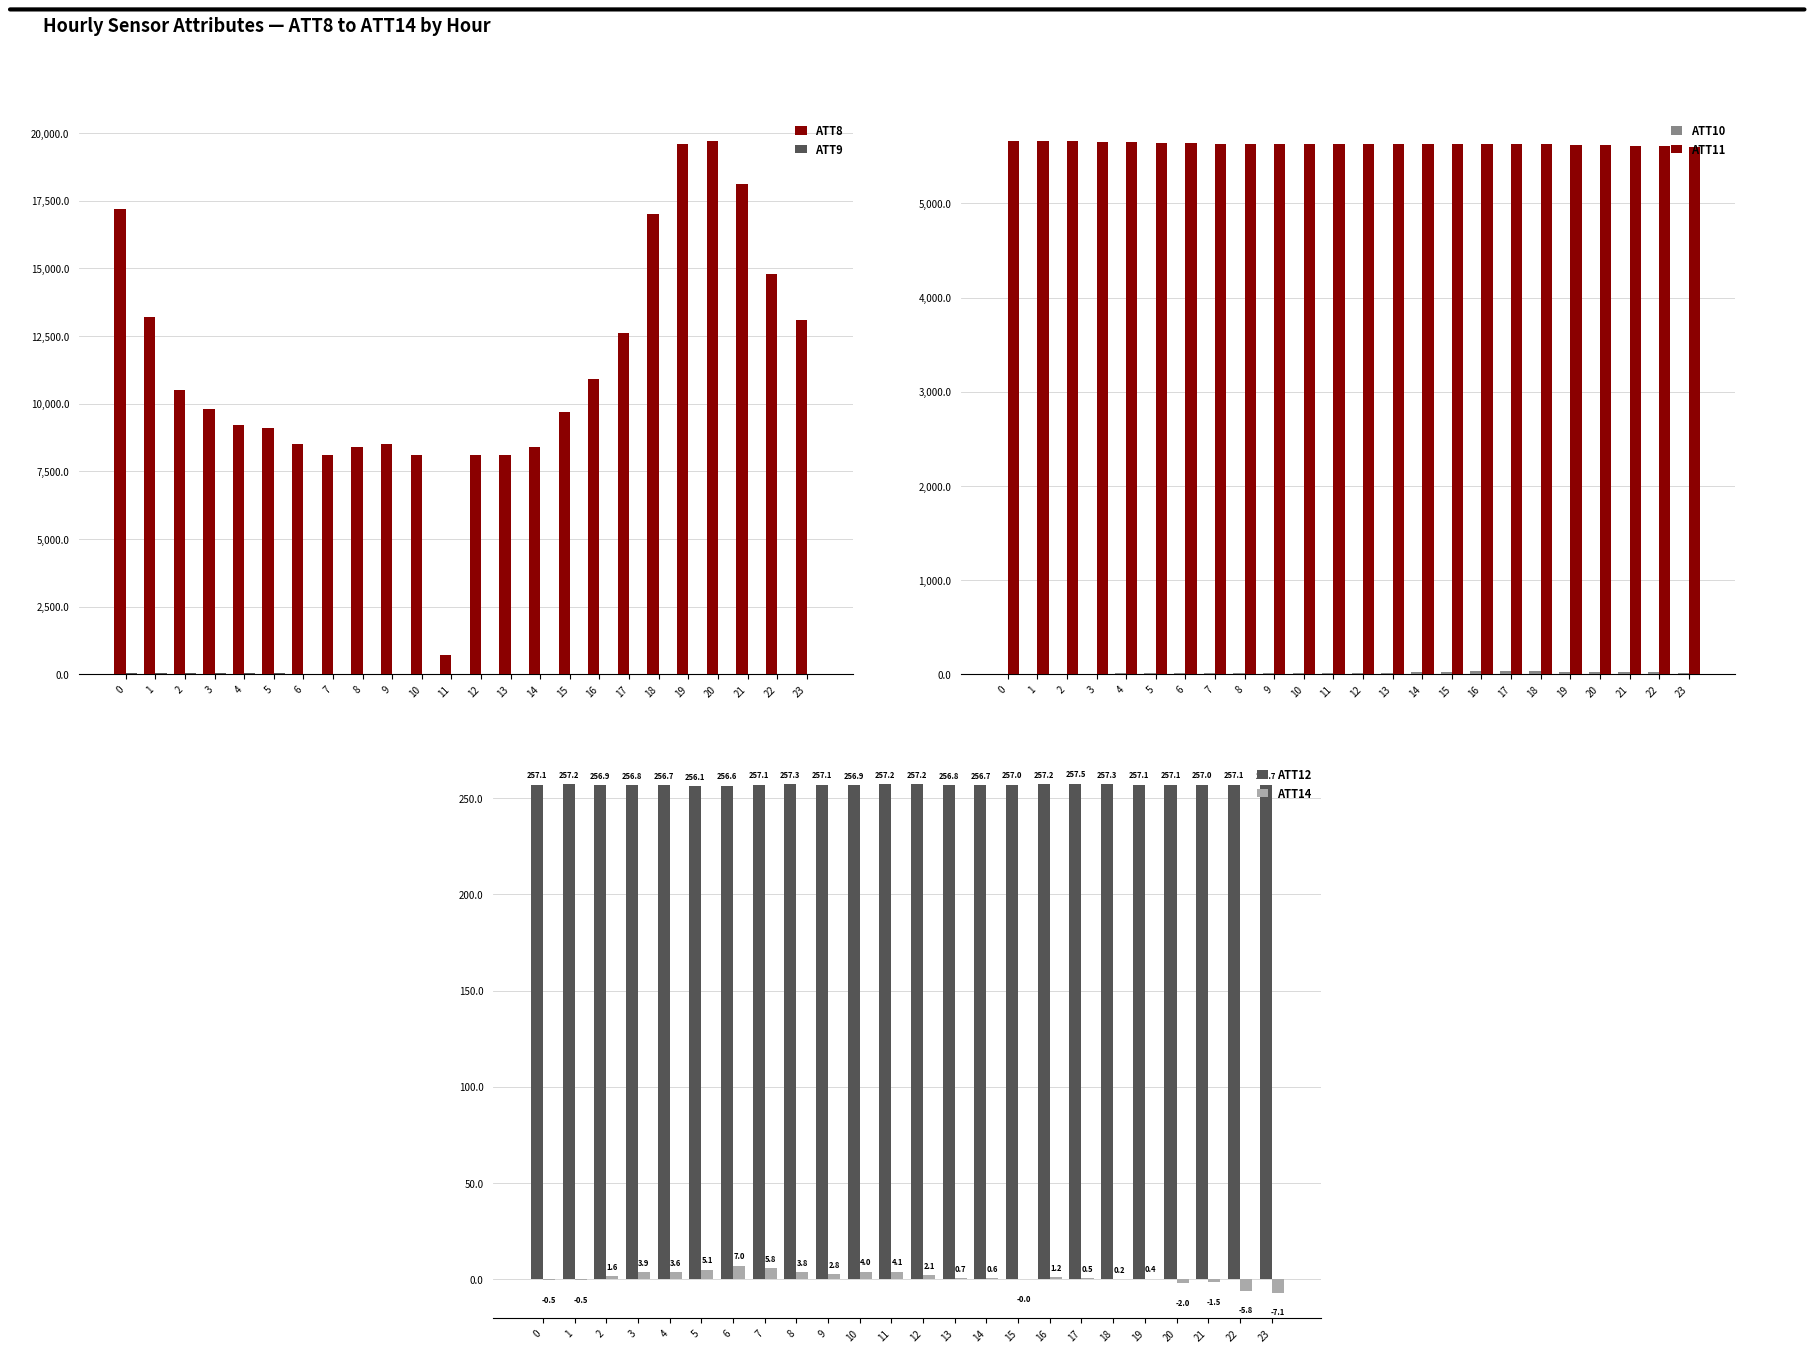

What is the value of the ATT9 bar at the 12th from the left?

29.5